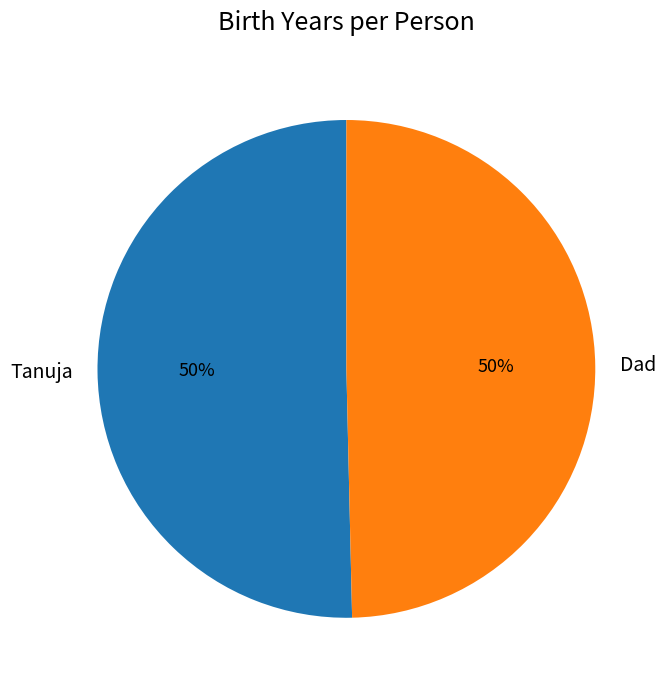

To the nearest percent, what is the combined percentage of Tanuja and Dad?

100%